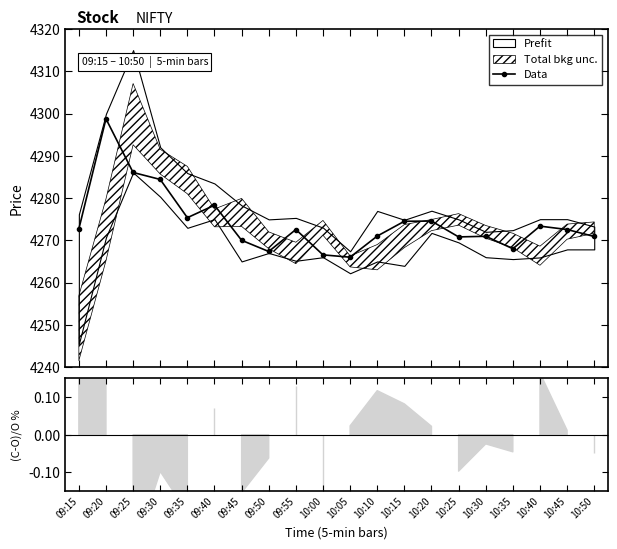

List the labels in order of value, smallest first.

10:05, 10:00, 09:50, 10:35, 09:45, 10:25, 10:50, 10:30, 10:10, 09:55, 10:45, 09:15, 10:40, 10:15, 10:20, 09:35, 09:40, 09:30, 09:25, 09:20